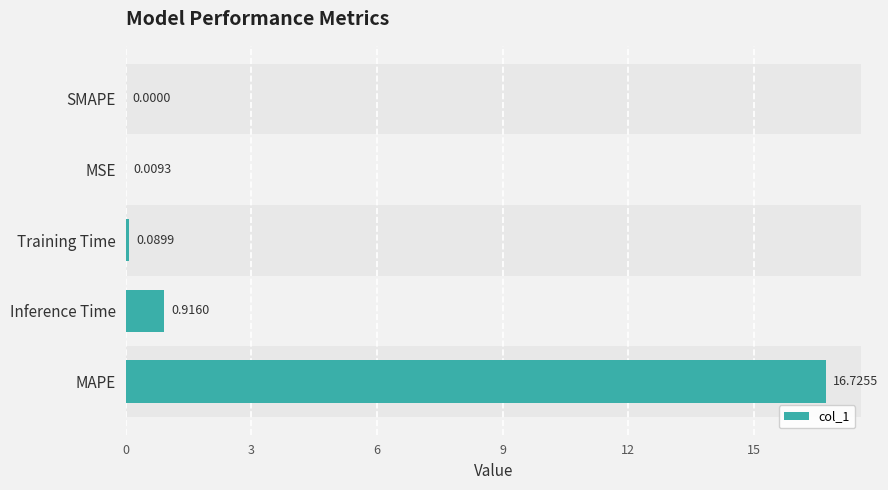

Between MSE and SMAPE, which is larger?

MSE